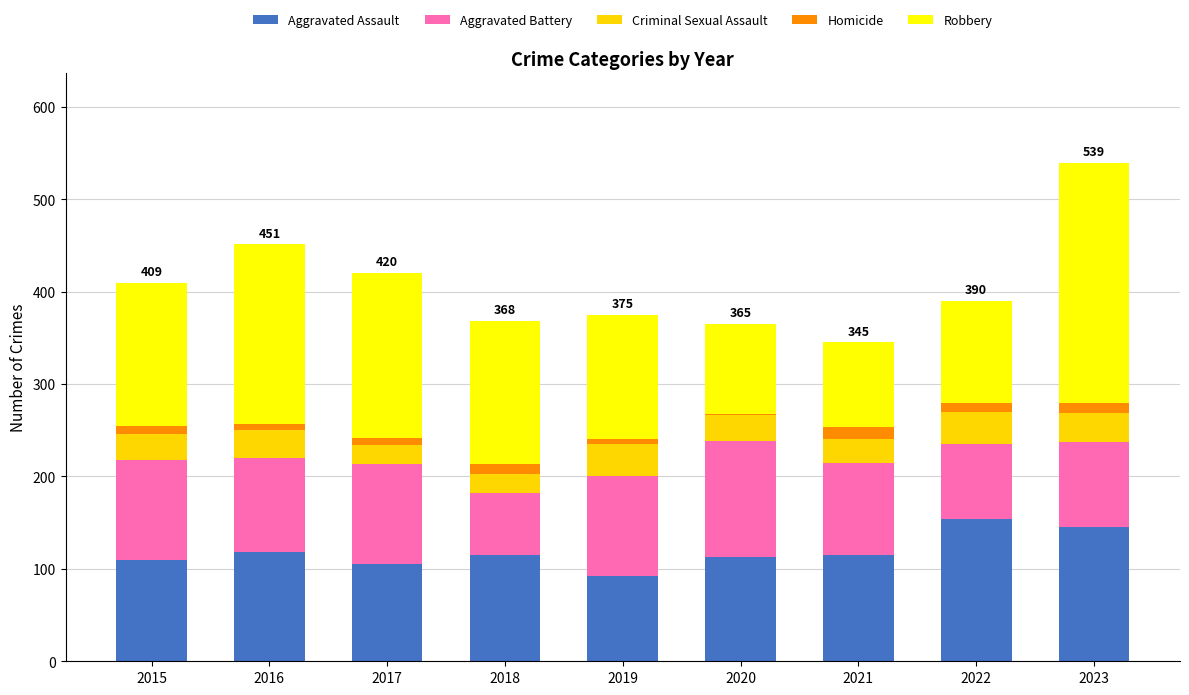

True or false: Aggravated Assault has a value of 190 at 2018.

False